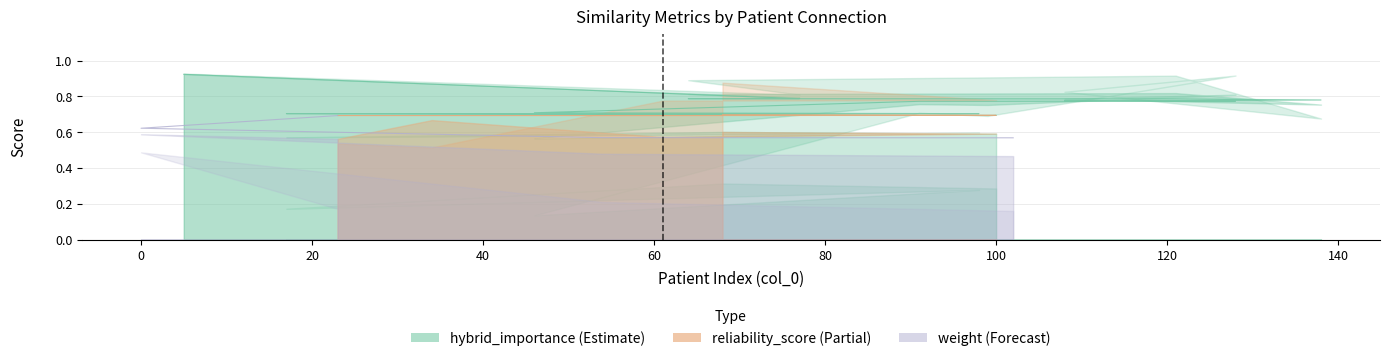

True or false: weight has more than 2 interior local peaks.

False